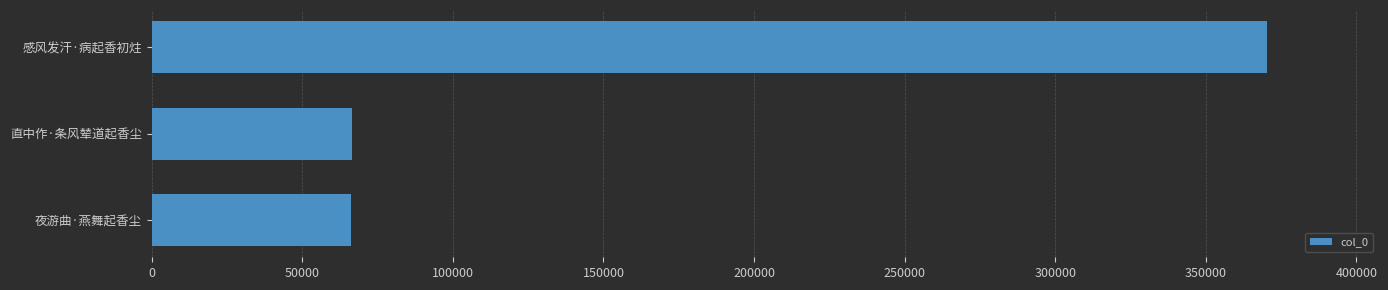

Does the chart contain any negative values?

No